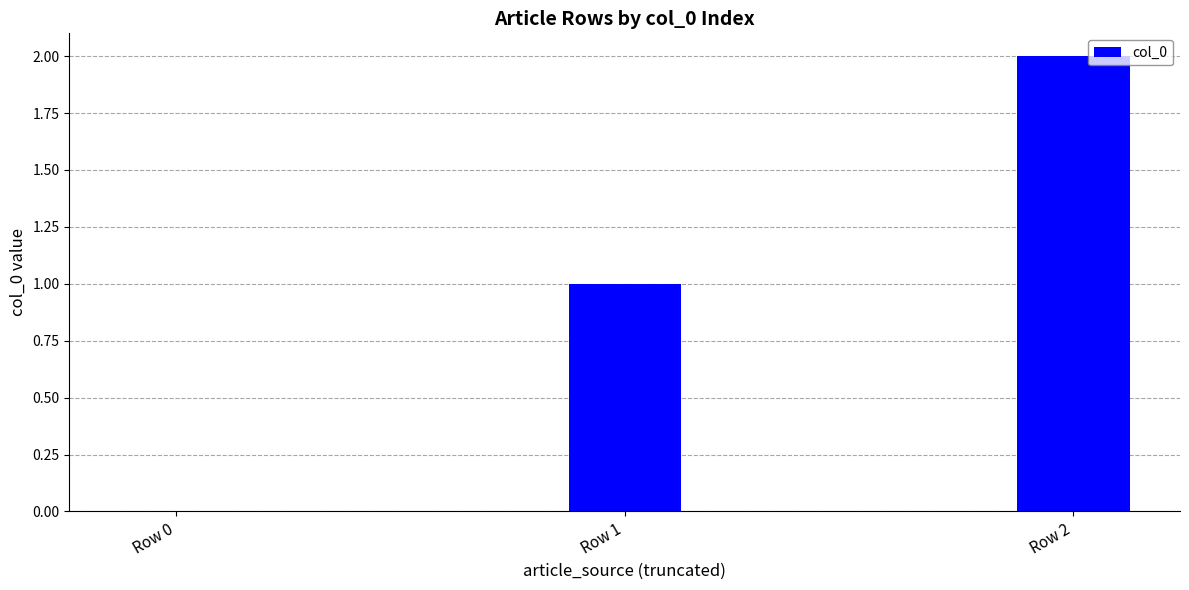

What is the difference between the values at Row 2 and Row 1?

1